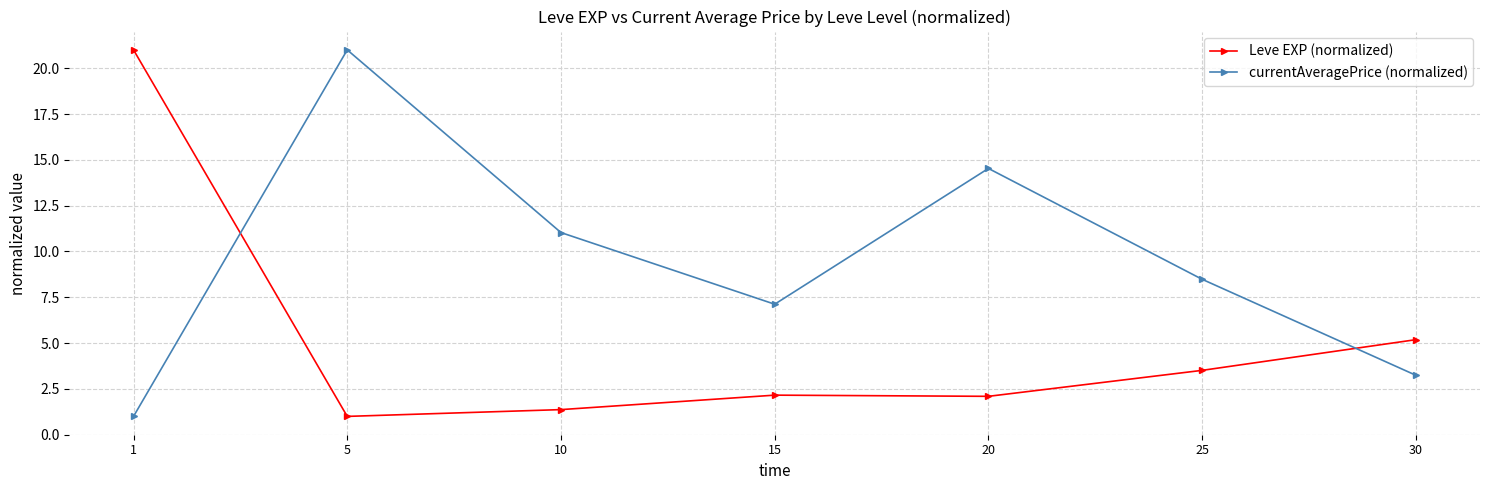

Is the value of currentAveragePrice (normalized) at 1 greater than the value of Leve EXP (normalized) at 20?

No